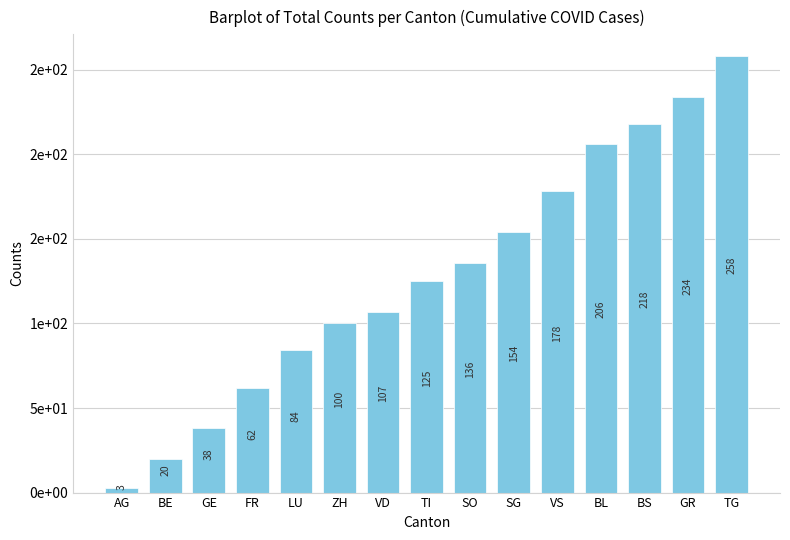

What is the maximum value shown in the chart?

258